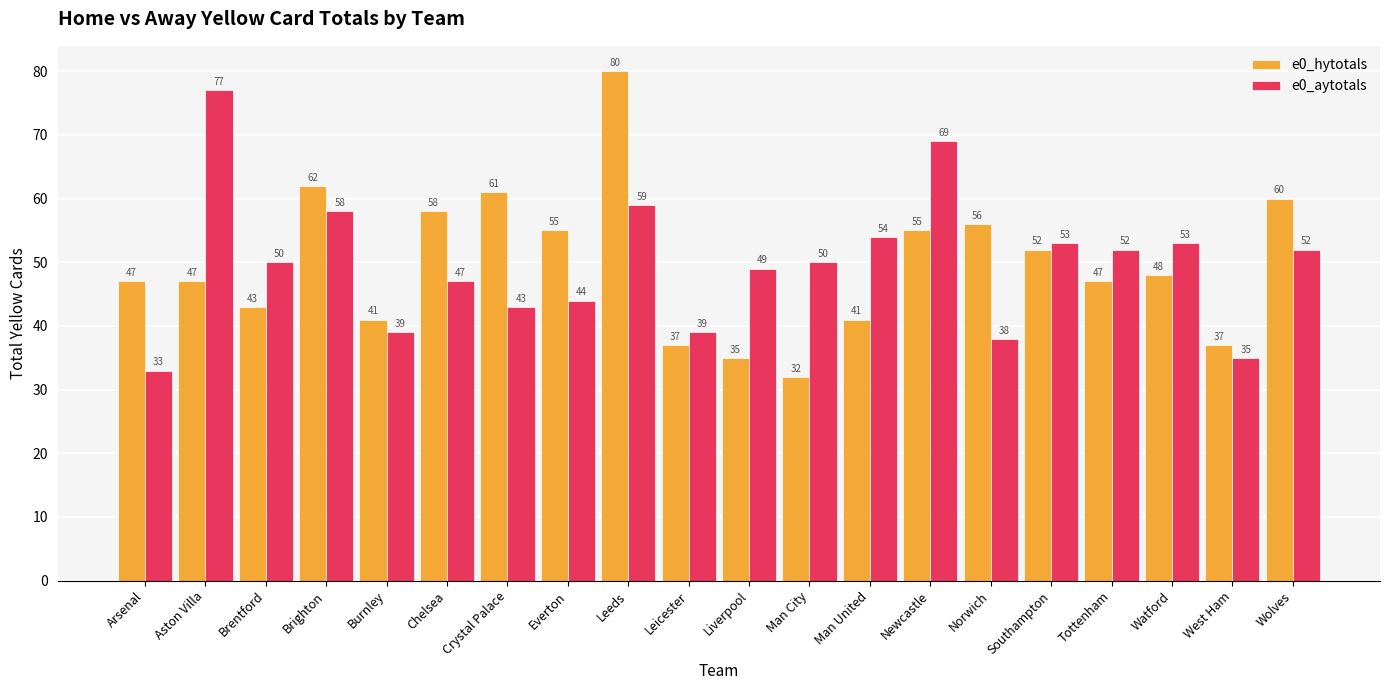

Read the e0_hytotals value at Southampton, to the nearest 5.

50